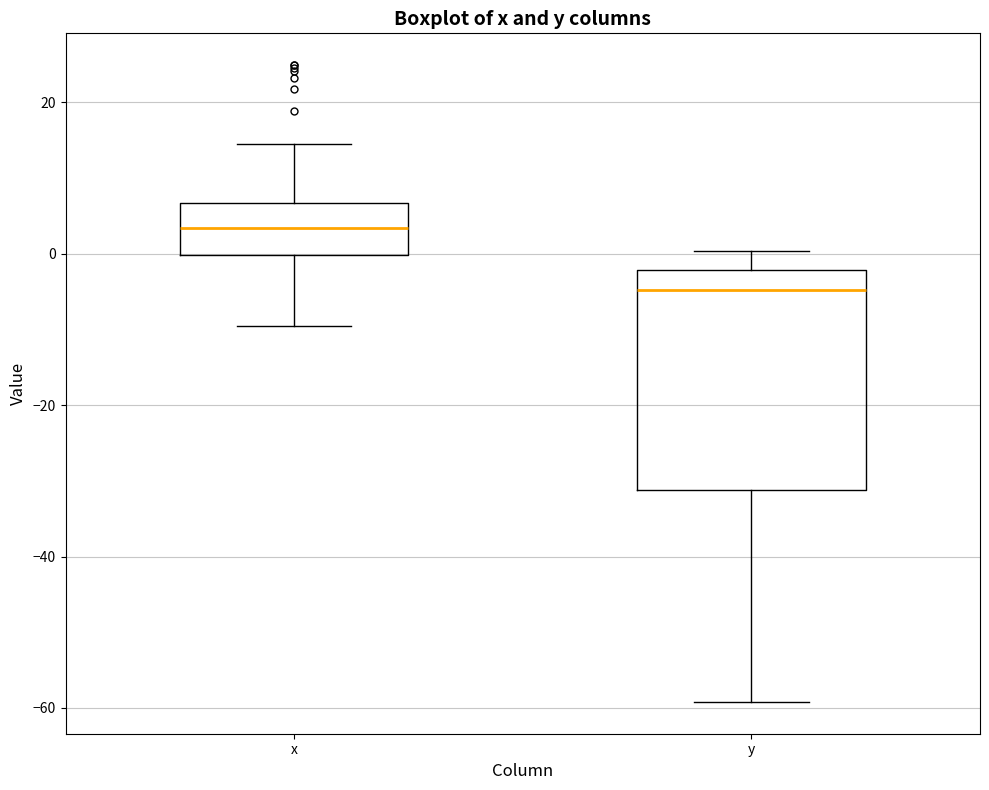

Comparing the boxes themselves (not the whiskers), which one is the tallest?

y